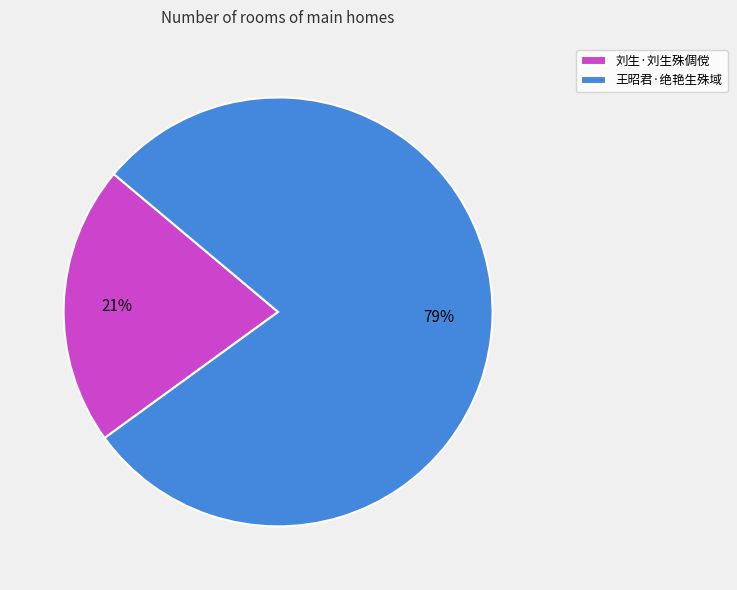

True or false: 刘生·刘生殊倜傥 accounts for 6% of the total.

False